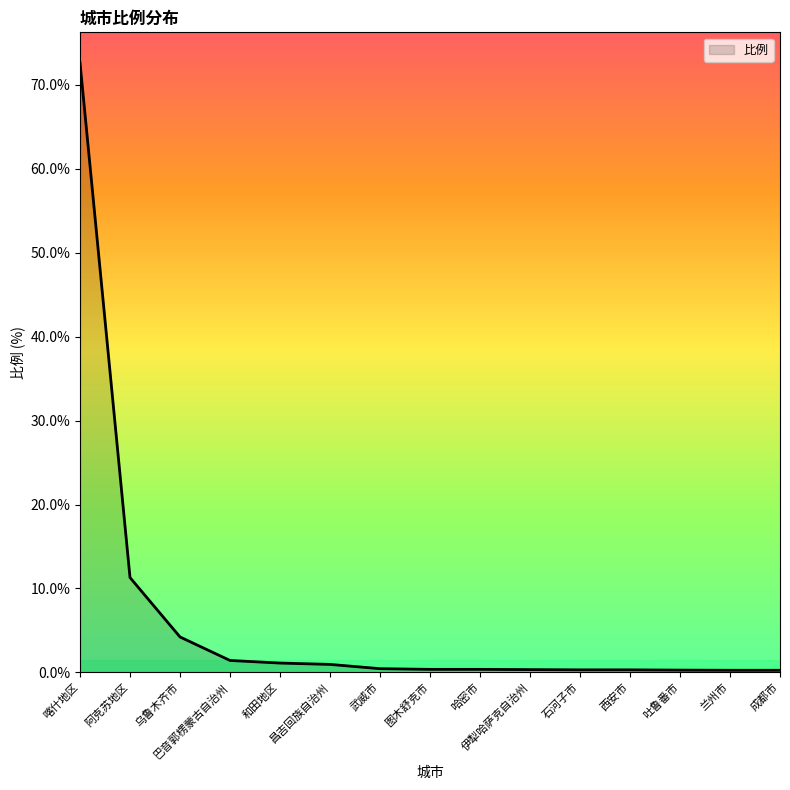

Which has a higher value, 成都市 or 和田地区?

和田地区